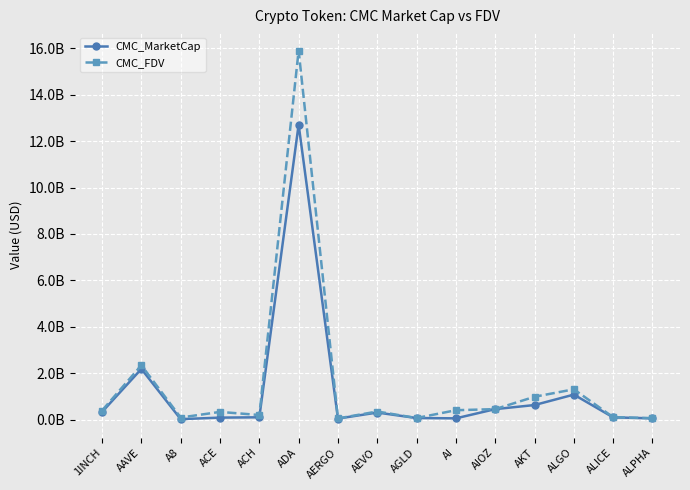

What is the difference between the CMC_FDV values at A8 and ACE?

0.2